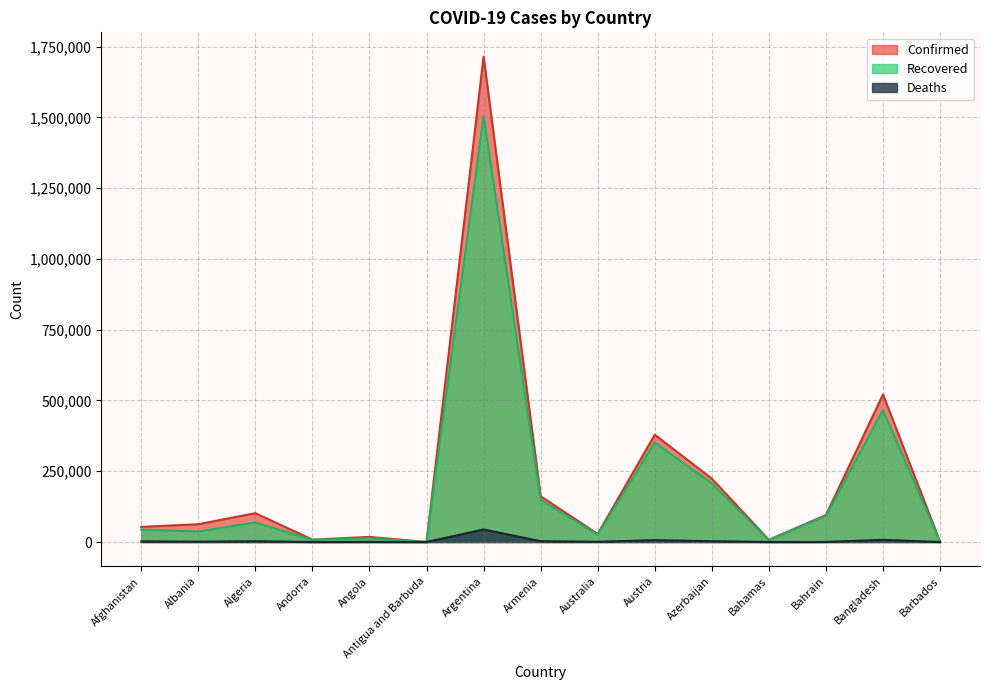

Count the number of categories in the chart.

15